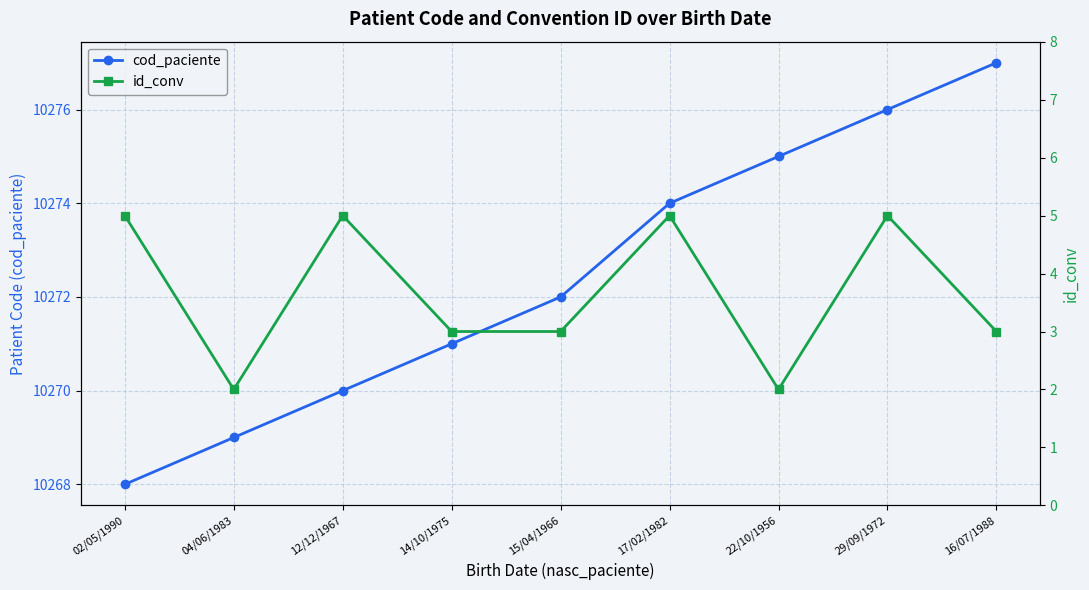

Which category has the highest value in the id_conv series?

02/05/1990